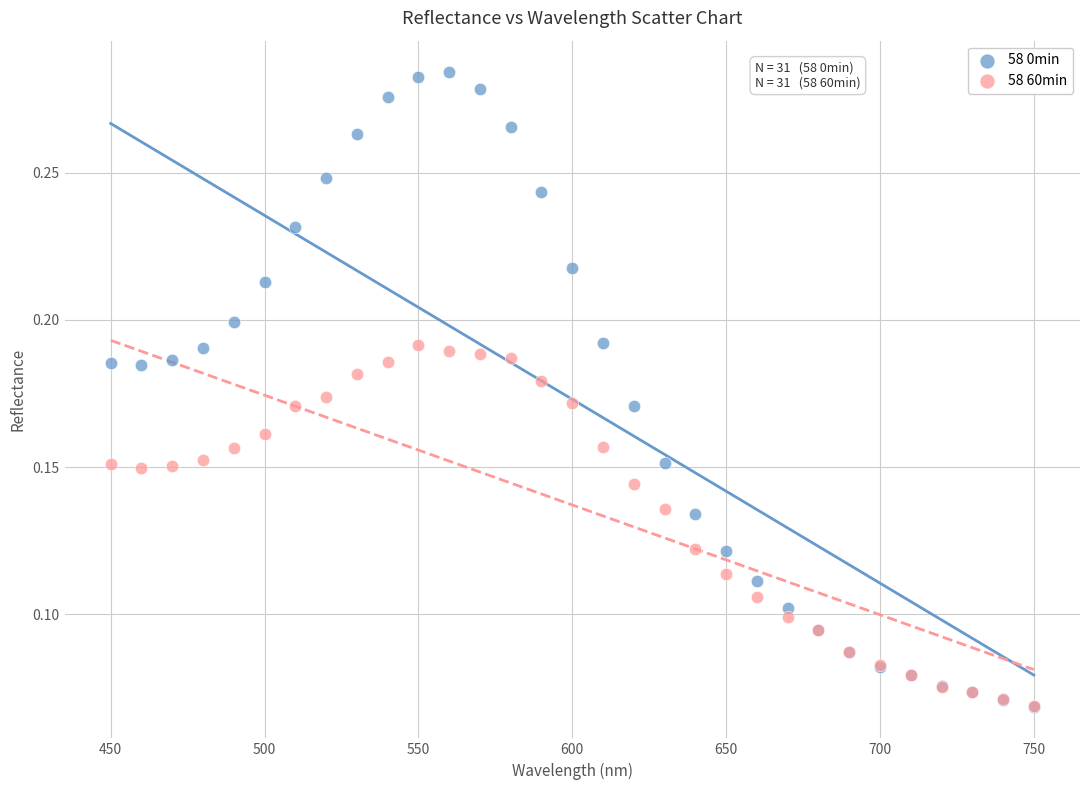

What are all the series names shown in the legend?

58 0min, 58 60min